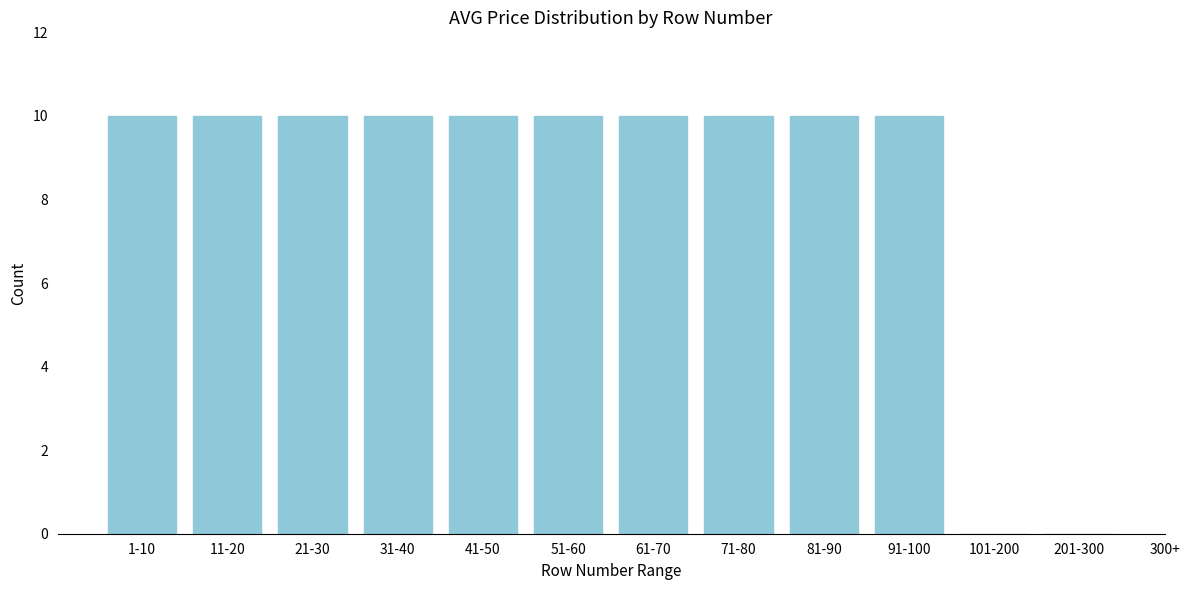

Reading left to right, what are all the values shown in this chart?

1-10=10	11-20=10	21-30=10	31-40=10	41-50=10	51-60=10	61-70=10	71-80=10	81-90=10	91-100=10	101-200=0	201-300=0